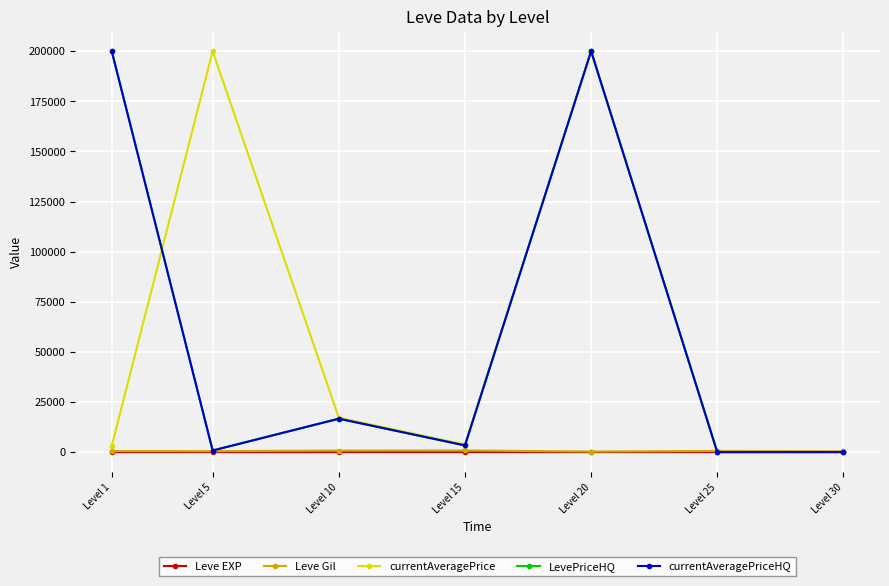

What is the difference between the maximum and minimum values in the currentAveragePriceHQ series?

200000.0